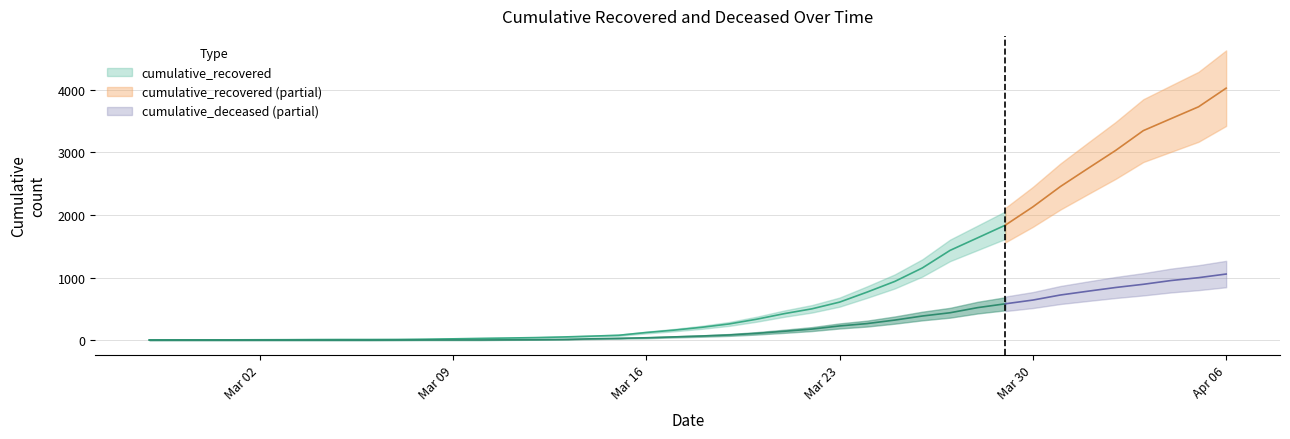

What is the difference between the highest and lowest values at 2020-03-29?

1257